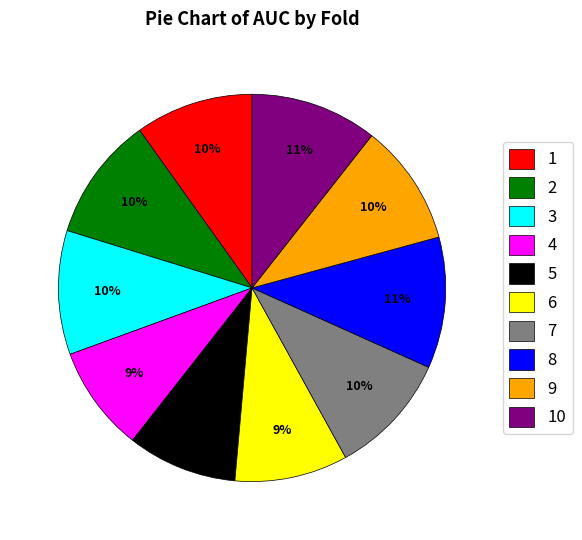

Count the number of slices in the pie.

10